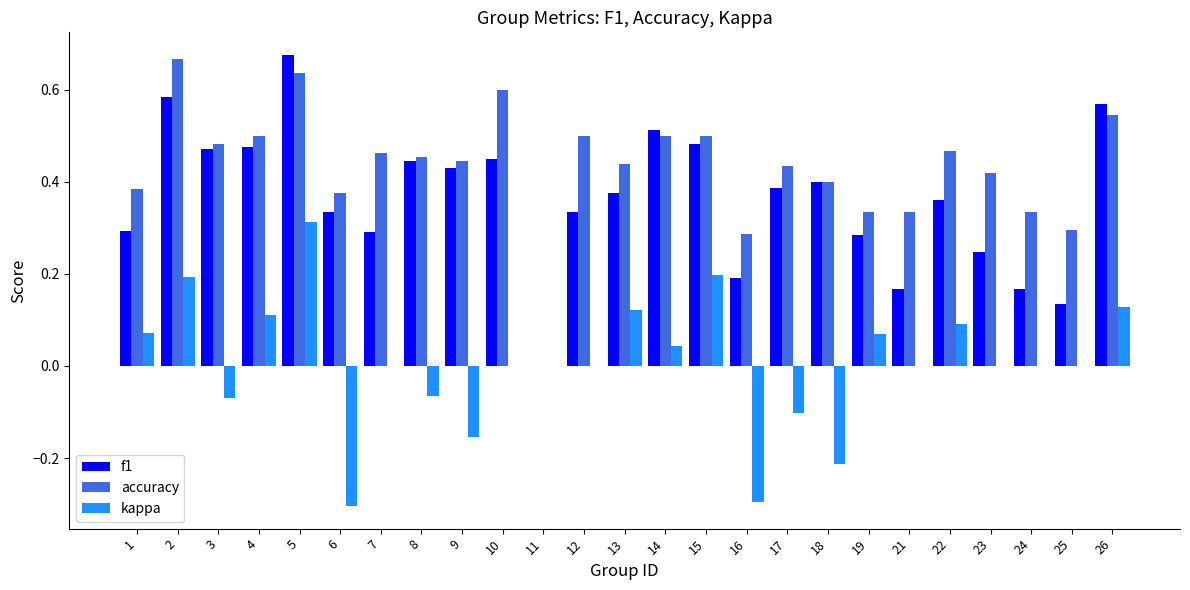

At which label does kappa reach its peak?

5